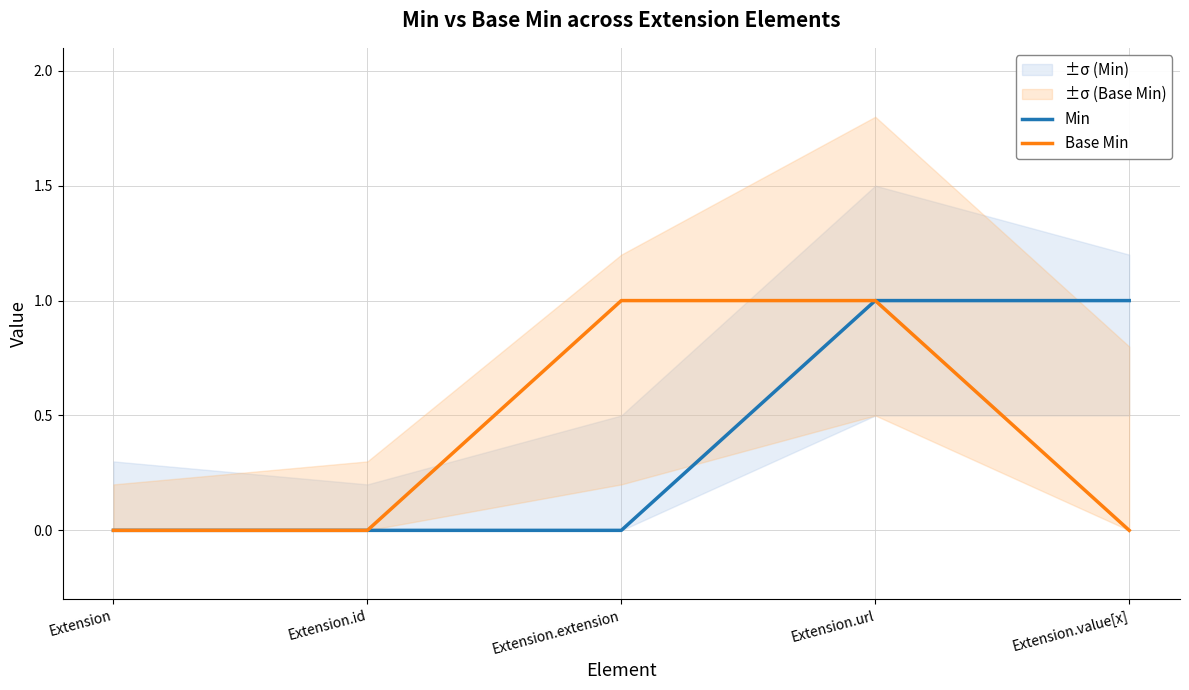

How many positive values does the Min series have?

2